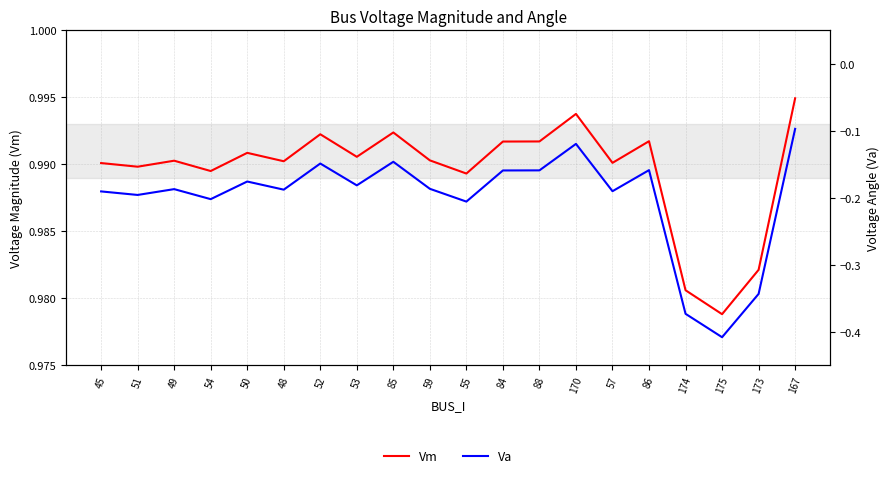

True or false: Va and Vm intersect in this chart.

False